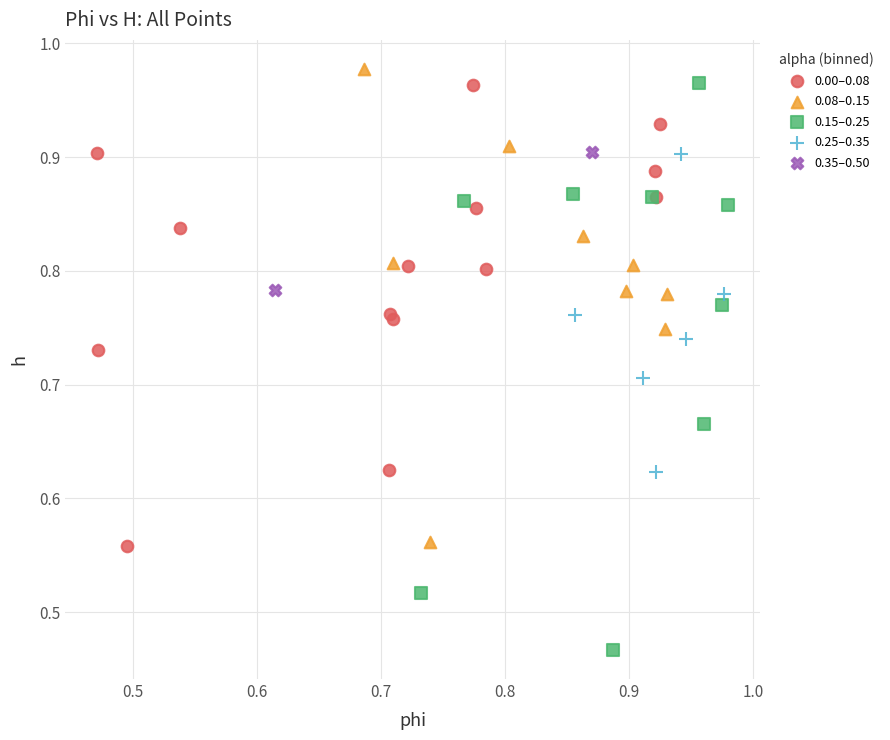

Which series contains the lowest Y value?

0.15–0.25